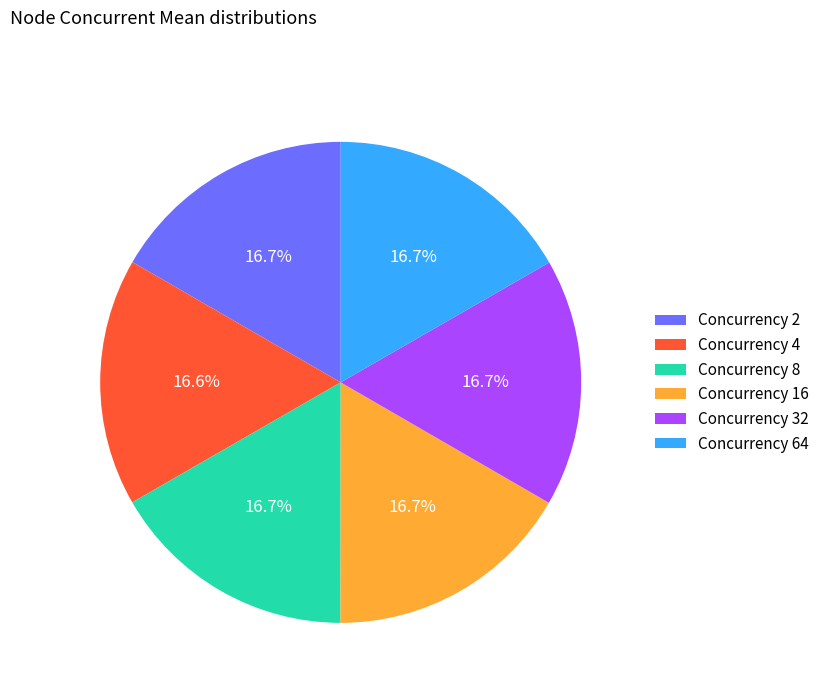

What portion of the pie excludes Concurrency 64?

83.3%